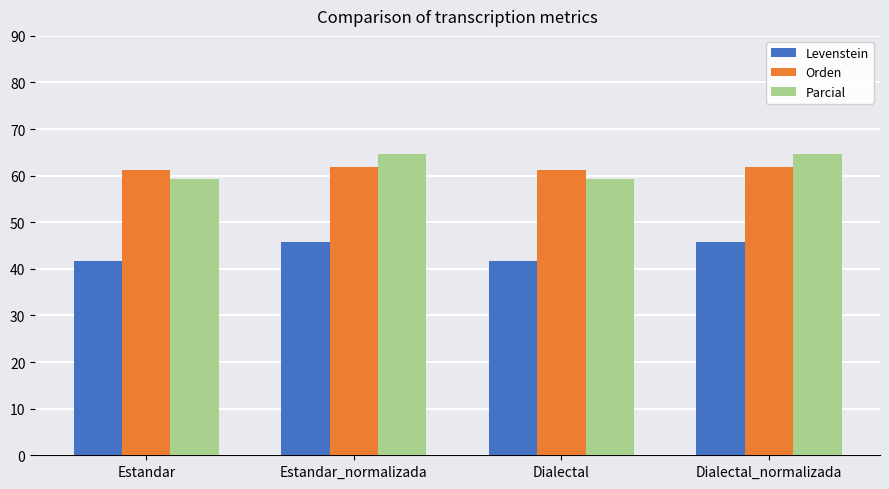

What position from the left is Estandar_normalizada?

2